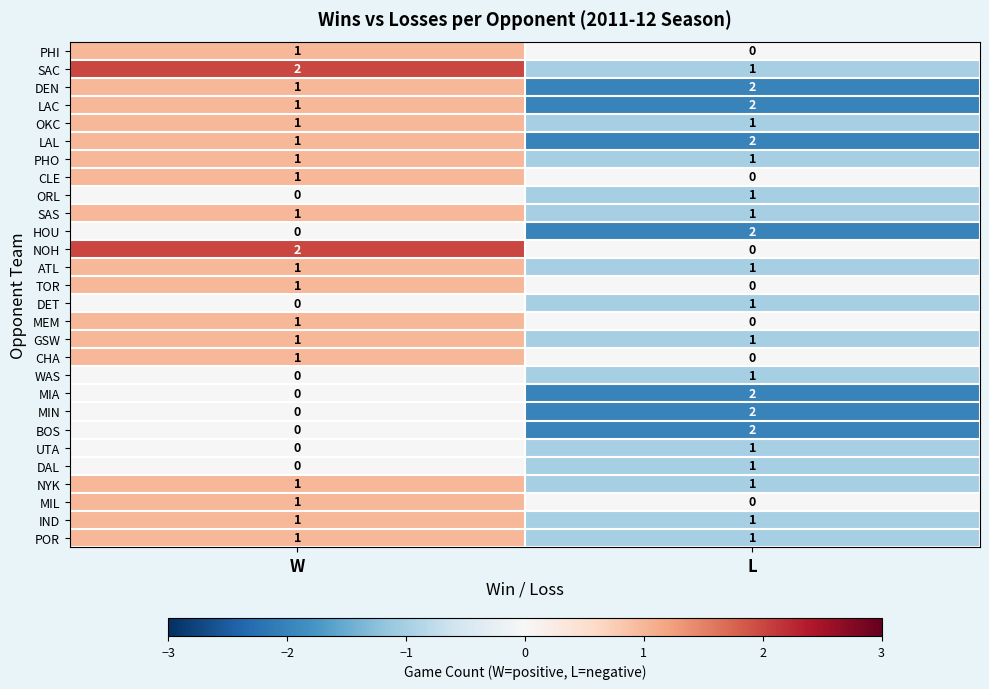

At which label does SAC reach its peak?

W